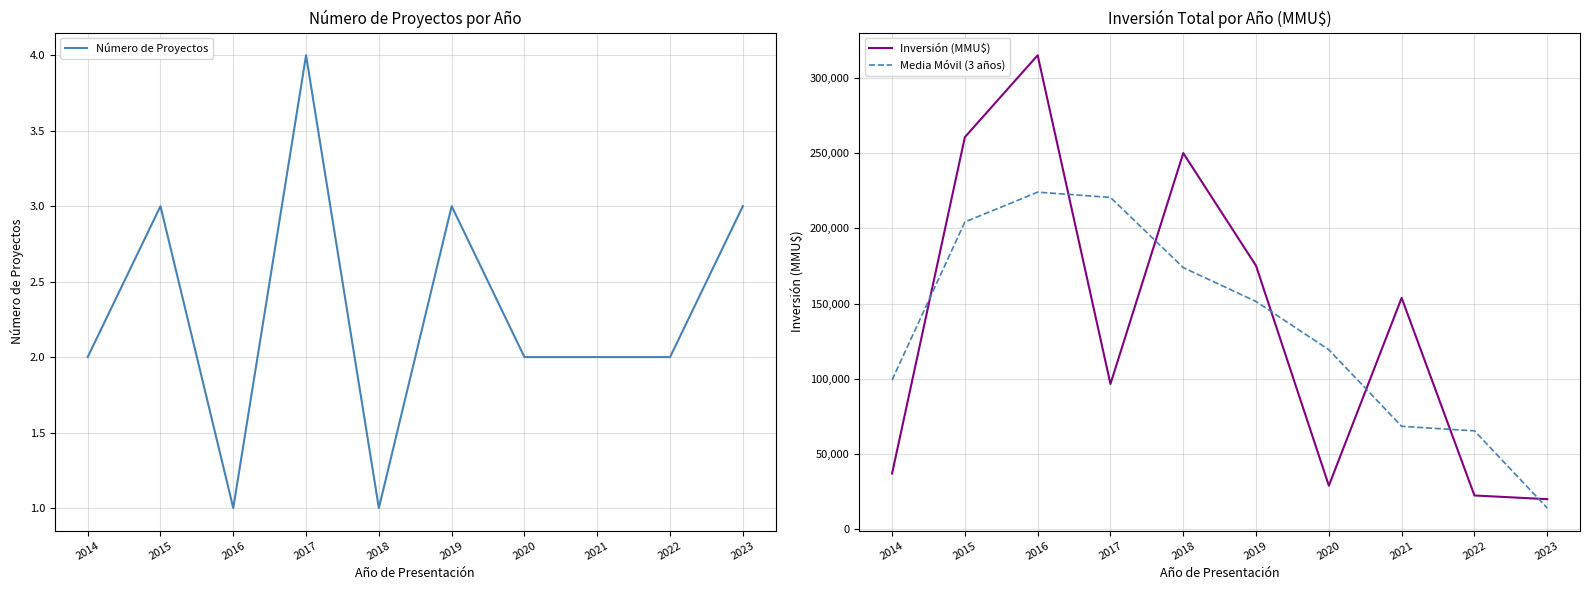

The value of Inversión (MMU$) at 2014 is 68859.9. True or false?

False